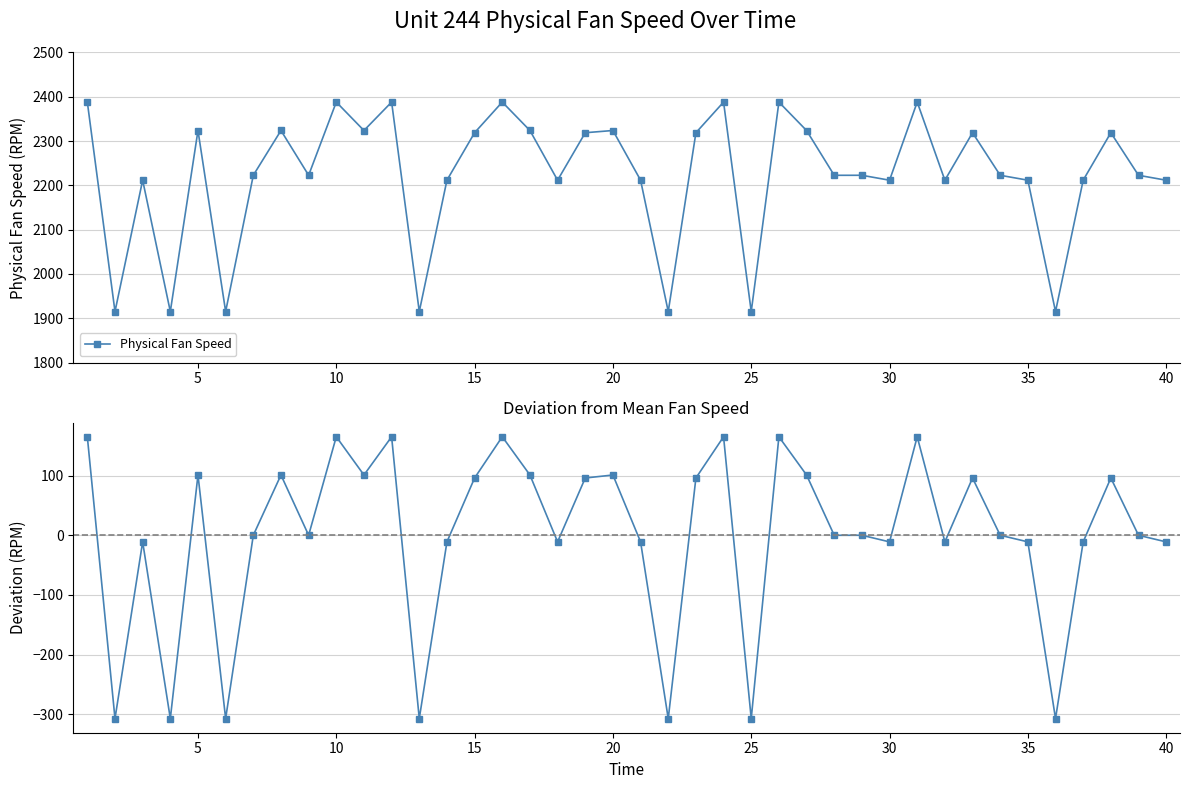

Reading left to right, transcribe all the data shown in this chart.

Physical Fan Speed: 2388.1	1915.2	2211.8	1915.2	2323.9	1915.2	2222.8	2323.9	2222.8	2388.1	2323.9	2388.1	1915.2	2211.8	2318.9	2388.1	2323.9	2211.7	2318.9	2323.9	2211.7	1915.2	2318.8	2388.1	1915.2	2388.1	2323.9	2222.8	2222.8	2211.7	2388.1	2211.7	2318.9	2222.8	2211.8	1915.2	2211.8	2318.9	2222.8	2211.7
Deviation from mean: 165.5	-307.4	-10.8	-307.4	101.3	-307.4	0.2	101.3	0.2	165.5	101.3	165.5	-307.4	-10.8	96.3	165.5	101.4	-10.9	96.3	101.3	-10.8	-307.4	96.3	165.5	-307.4	165.5	101.3	0.2	0.2	-10.9	165.5	-10.9	96.3	0.2	-10.8	-307.4	-10.8	96.3	0.2	-10.9